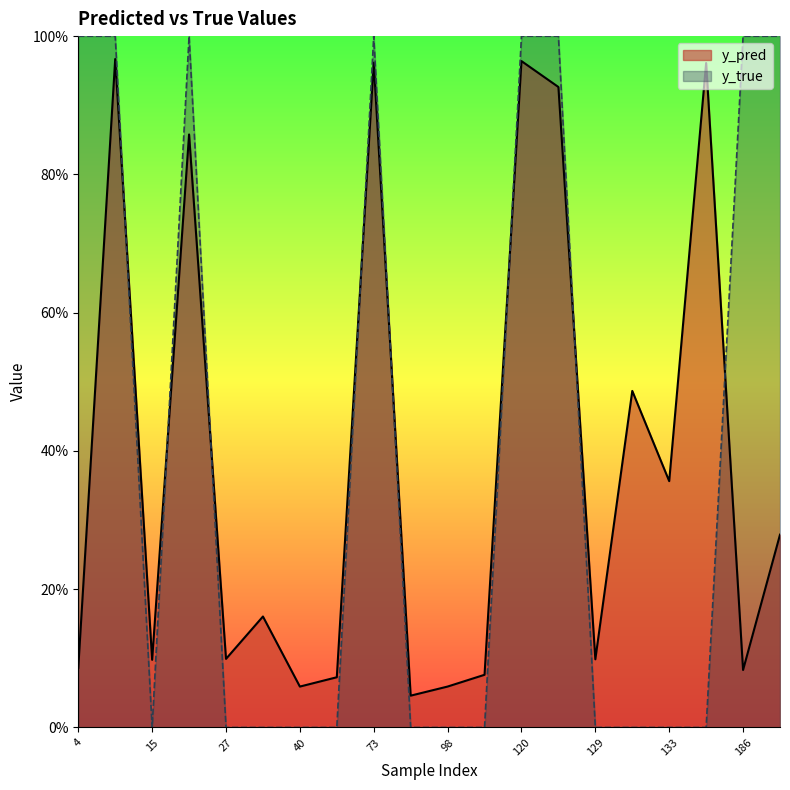

Which series has the largest range (max minus min)?

y_true